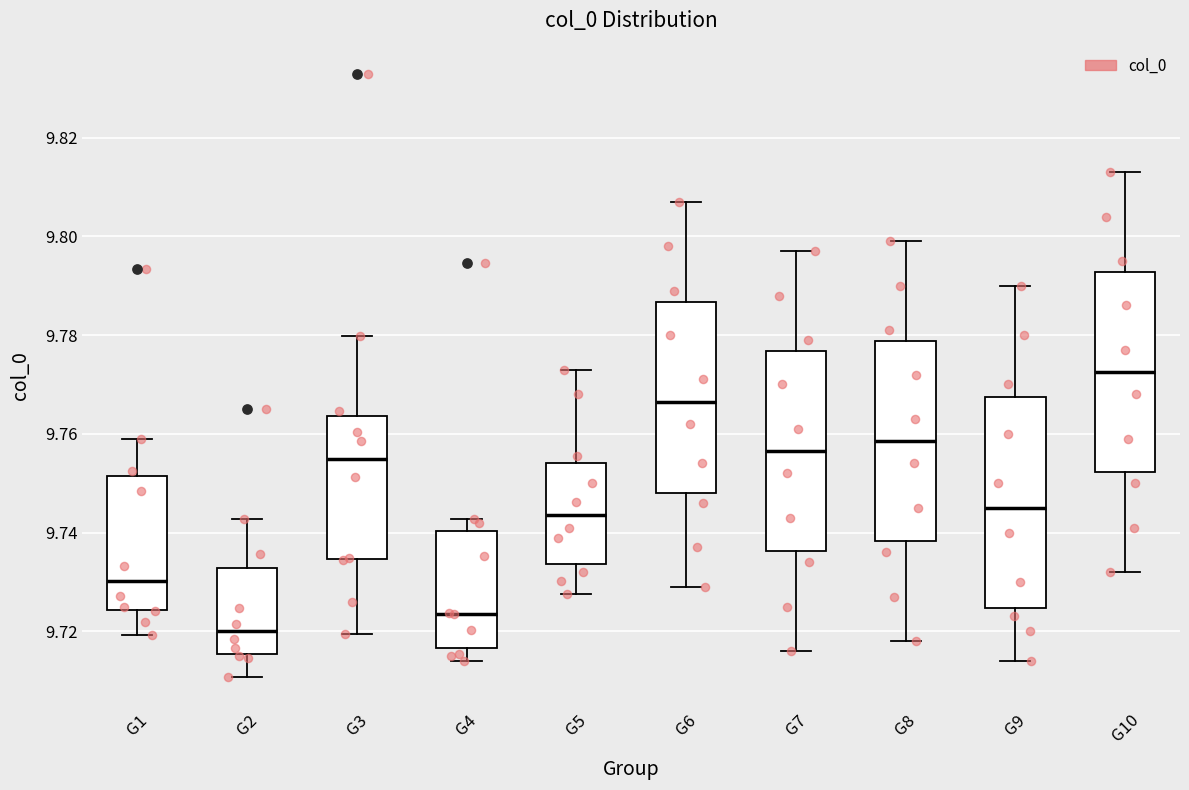

Which box is the tallest, from its lower edge to its upper edge?

G9